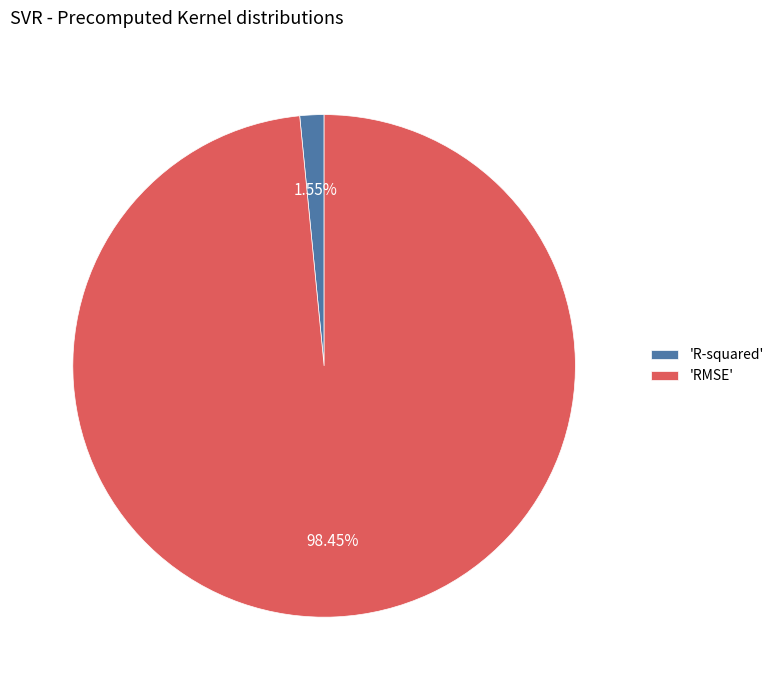

Which slice is the largest?

'RMSE'